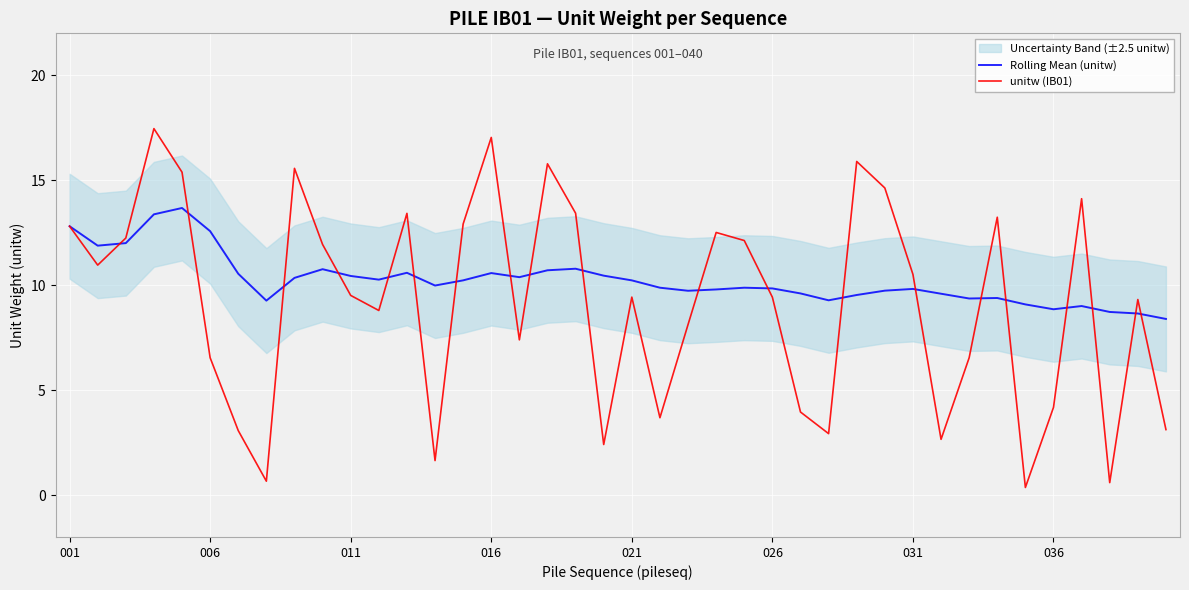

The unitw (IB01) series shows 14.7 at 026. True or false?

False